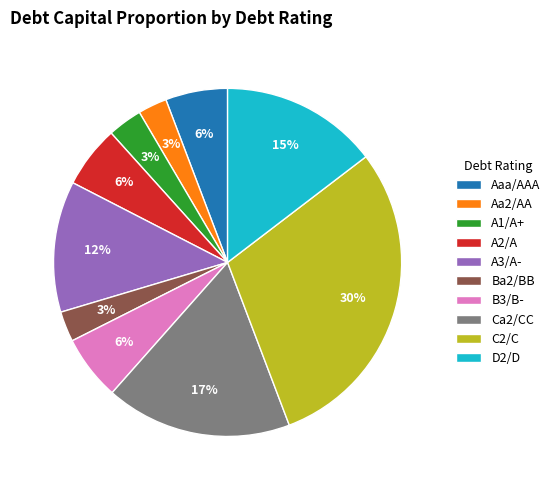

Which slice is the largest?

C2/C